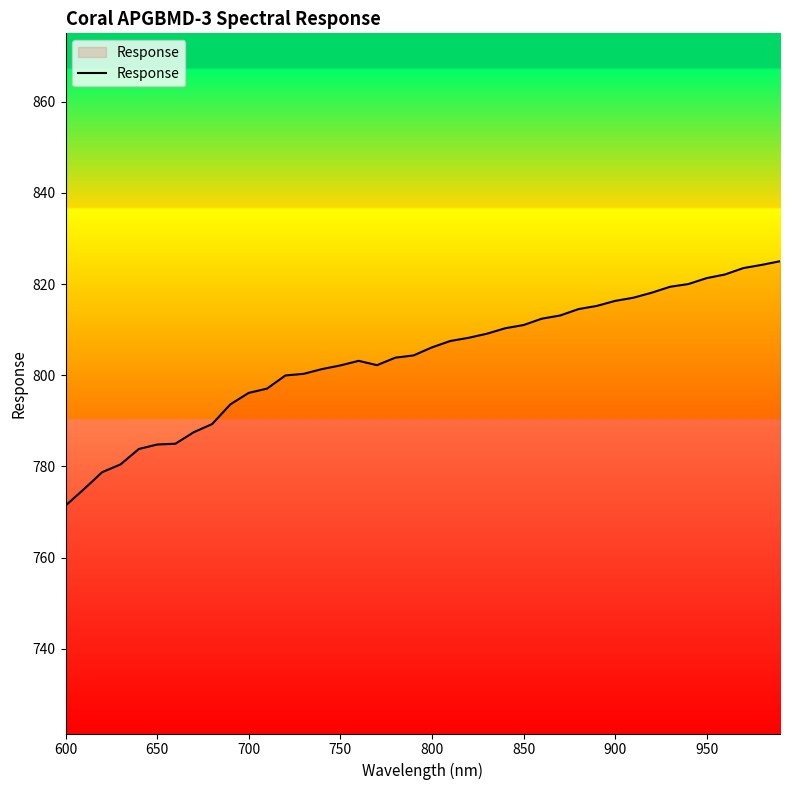

What is the minimum value shown in the chart?

771.4